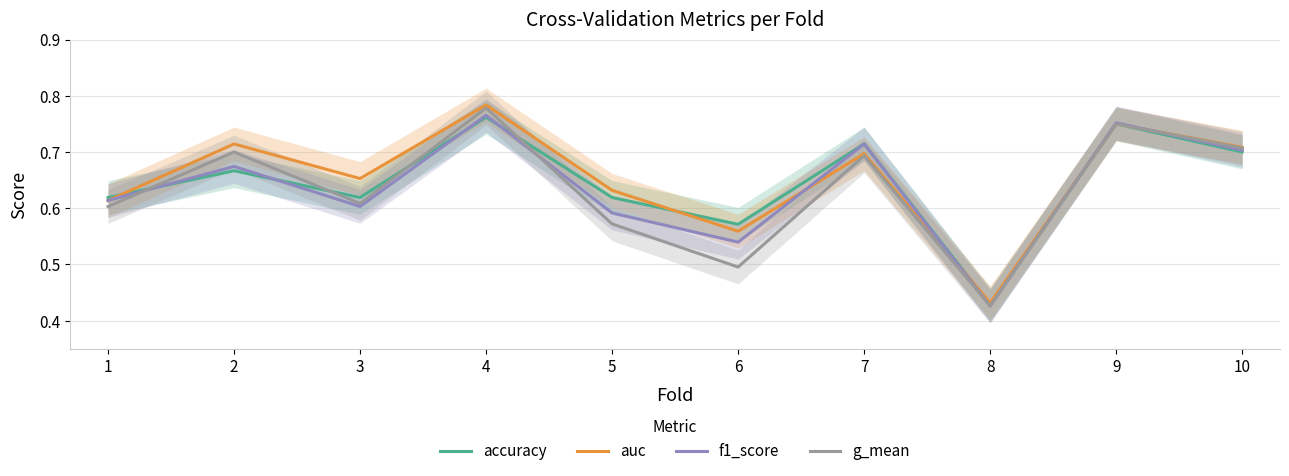

What is the value of the auc point at the 1st from the left?

0.6